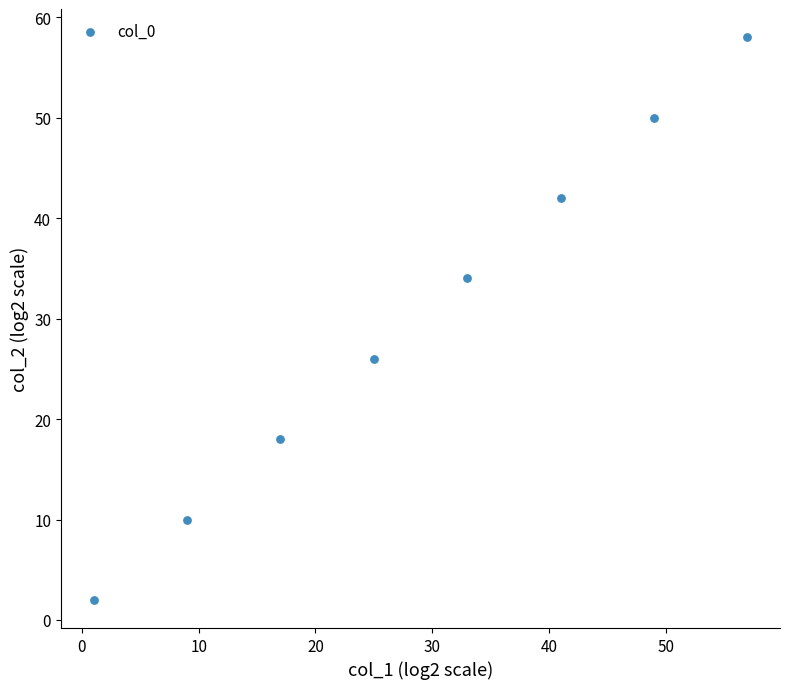

What is the average Y value?

30